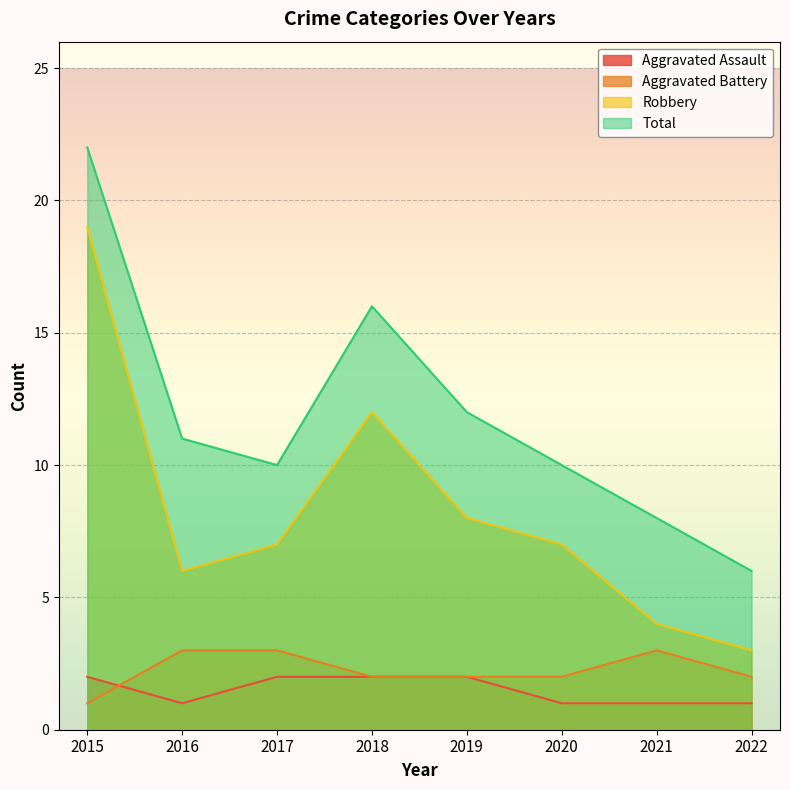

Rank the categories by Robbery value from lowest to highest.

2022, 2021, 2016, 2017, 2020, 2019, 2018, 2015